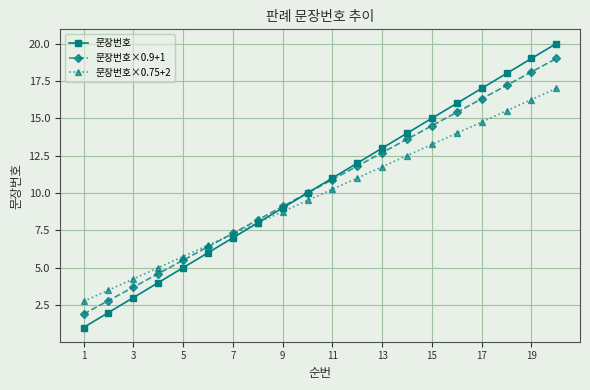

Which series has the largest range (max minus min)?

문장번호